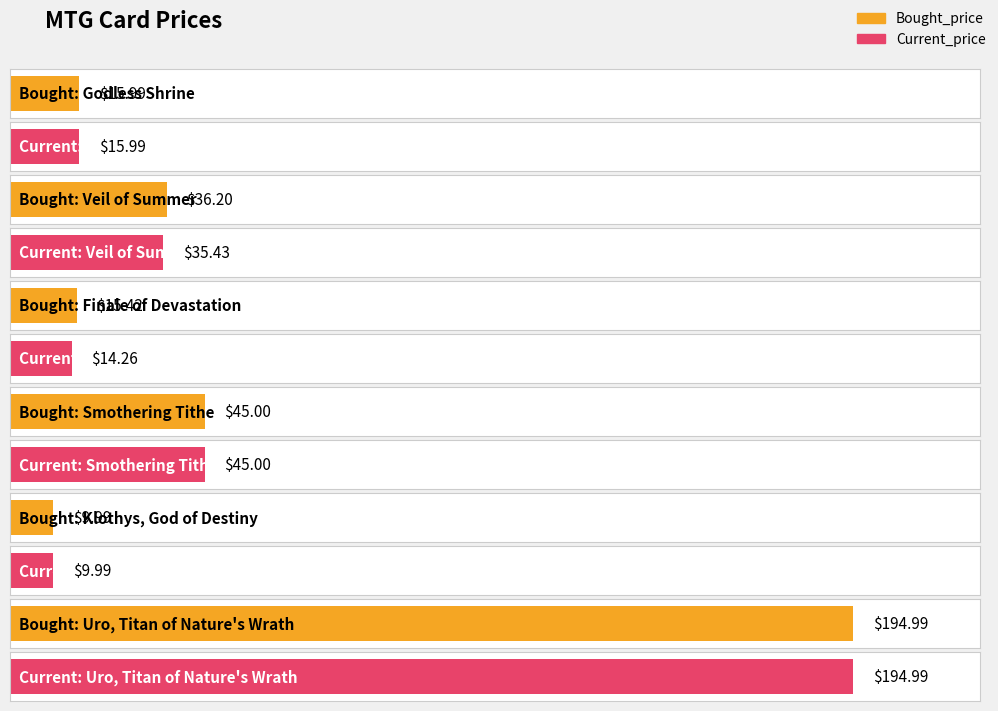

At how many categories does at least one series exceed 41?

2